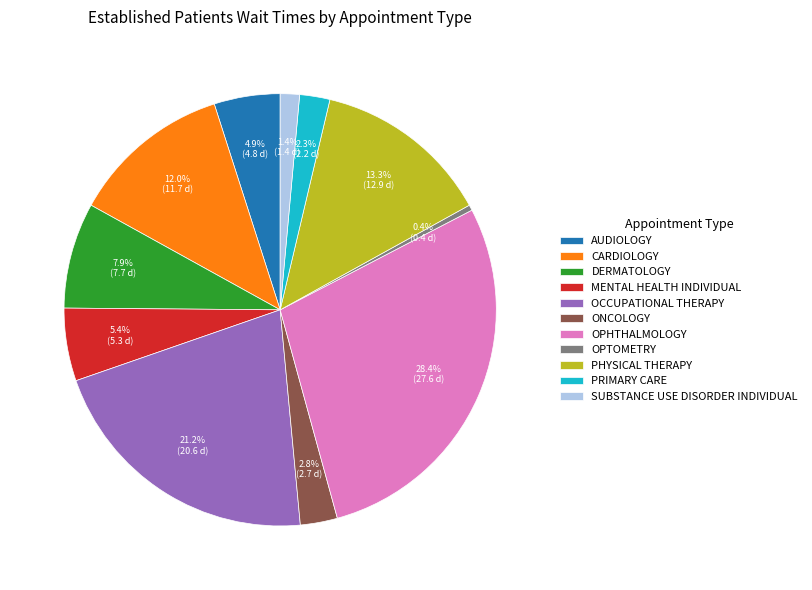

Which category has the smallest portion of the pie?

OPTOMETRY